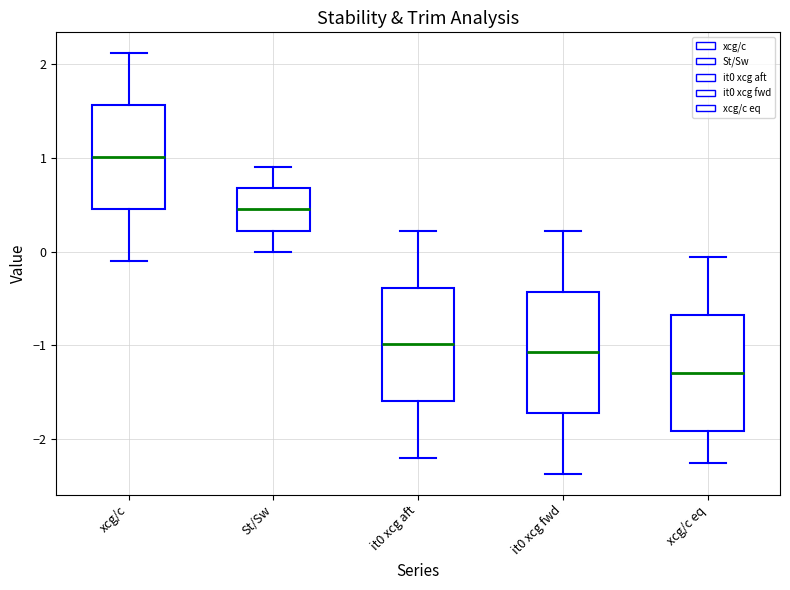

Where does the lower whisker of the box for it0 xcg fwd end on the y-axis? The values are not printed on the chart, so give them approximately, as read against the axis.

-2.4